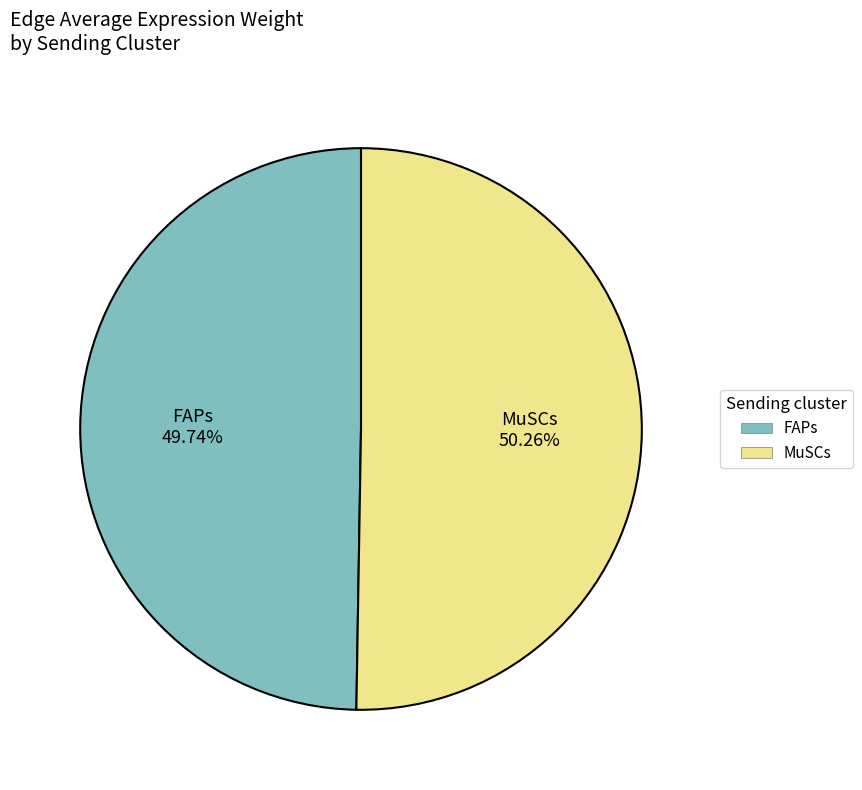

What percentage do FAPs and MuSCs together represent?

100.0%